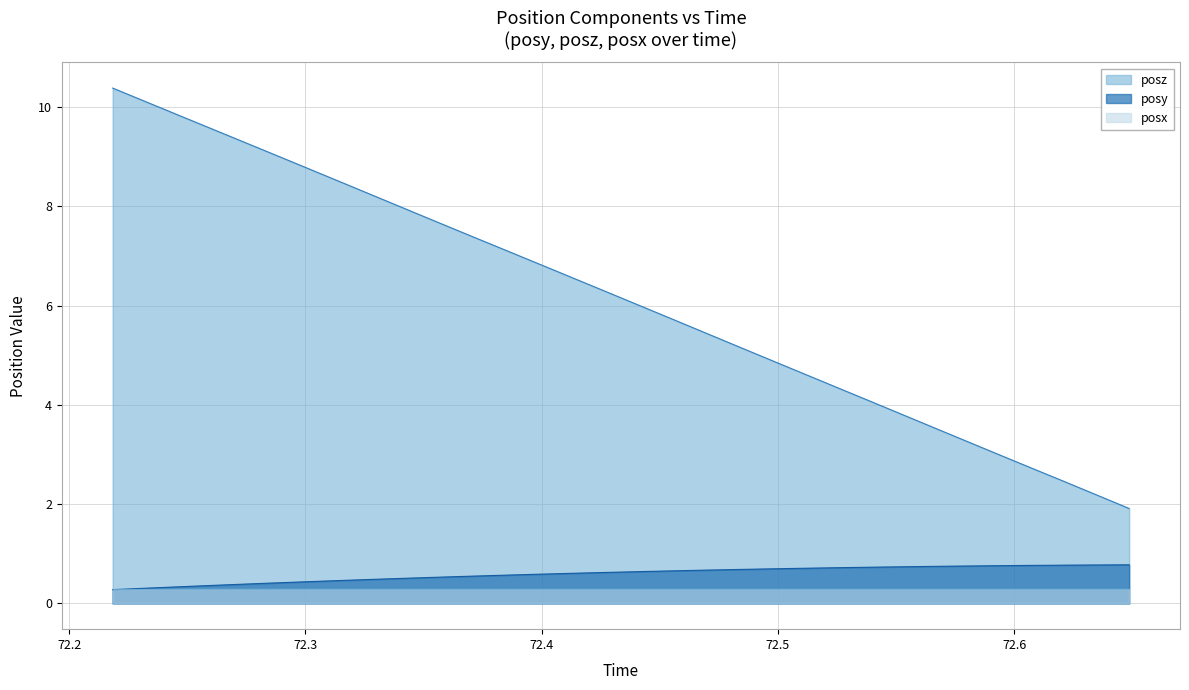

Which series has the widest spread of values?

posz